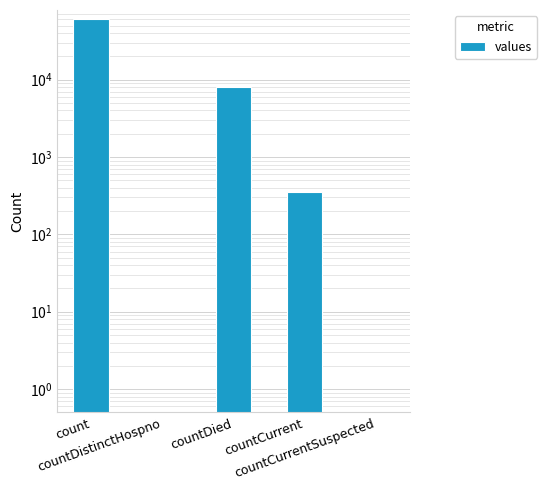

What is the label of the 4th bar from the left?

countCurrent